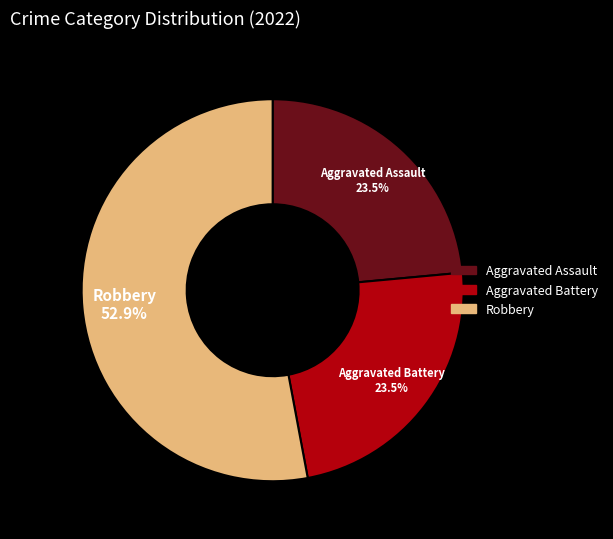

How many segments does this pie chart have?

3